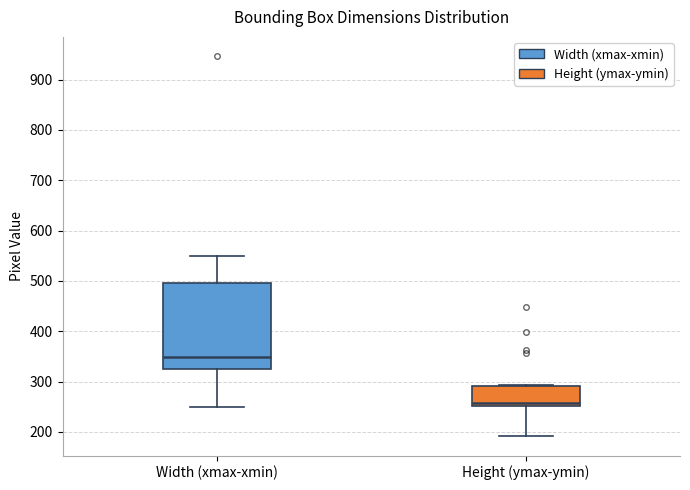

Reading left to right, read every box against the y-axis: the position of its median line, the range the box covers, and the ends of its whiskers. The values are not printed on the chart, so give them approximately, as read against the axis.

Width (xmax-xmin): median 350, box 330 to 500, whiskers 250 to 550
Height (ymax-ymin): median 260, box 250 to 290, whiskers 190 to 290